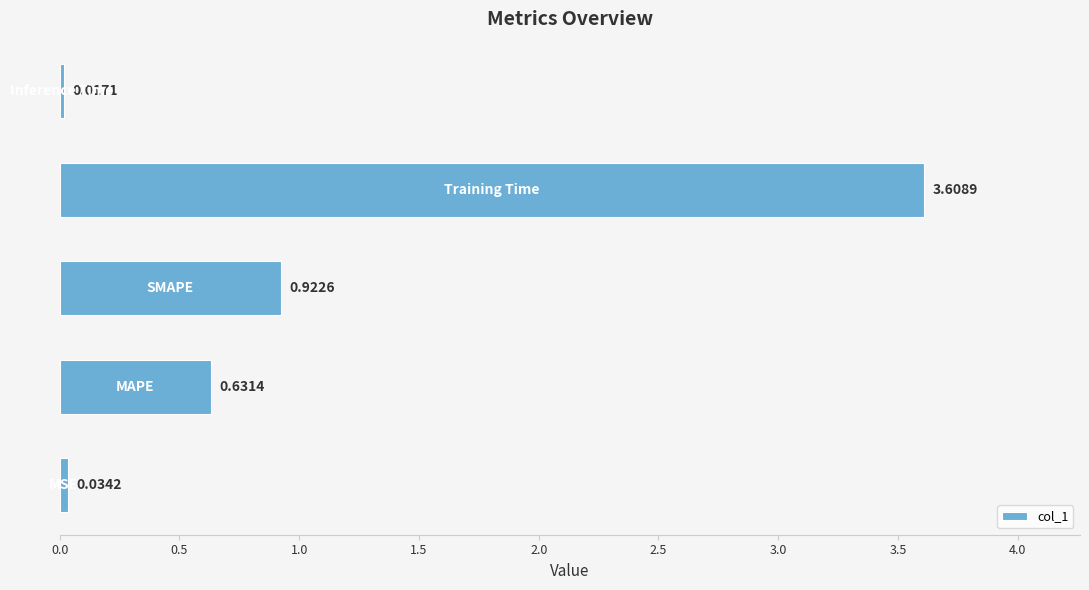

What is the difference between the maximum and second lowest values?

3.6